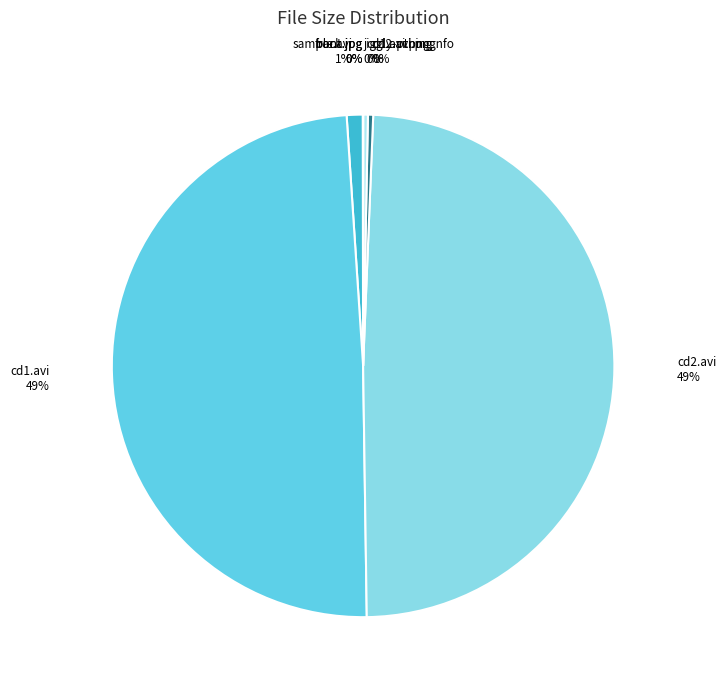

To the nearest percent, what portion does sample.avi represent?

1%